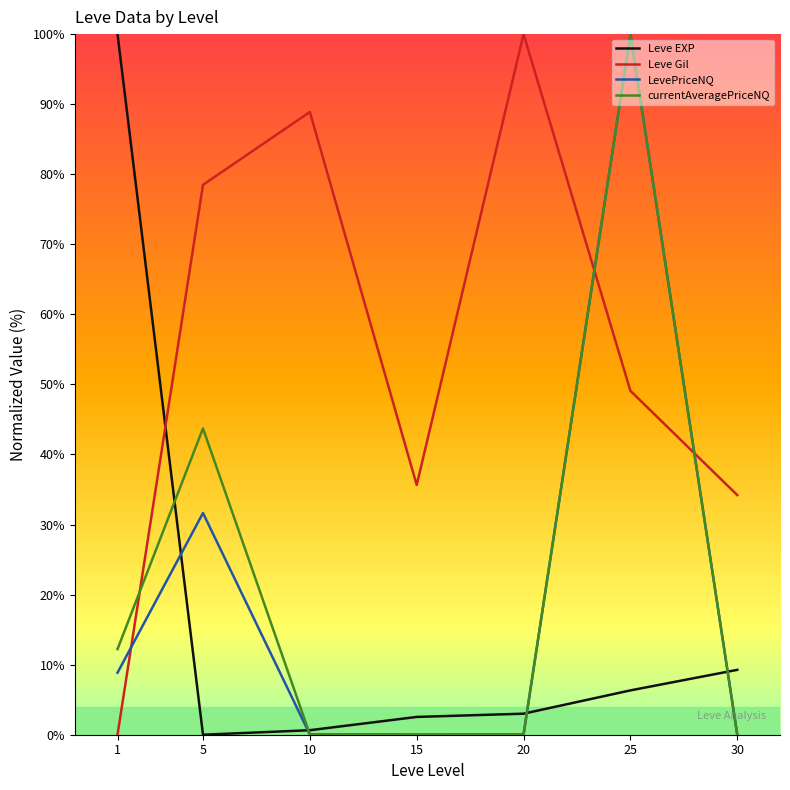

What is the difference between the maximum and minimum values in the Leve EXP series?

100.0